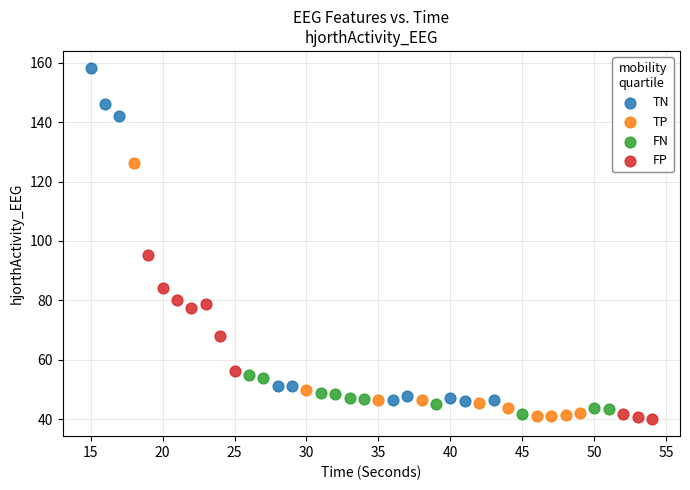

Which series has the largest Y range (max minus min)?

TN